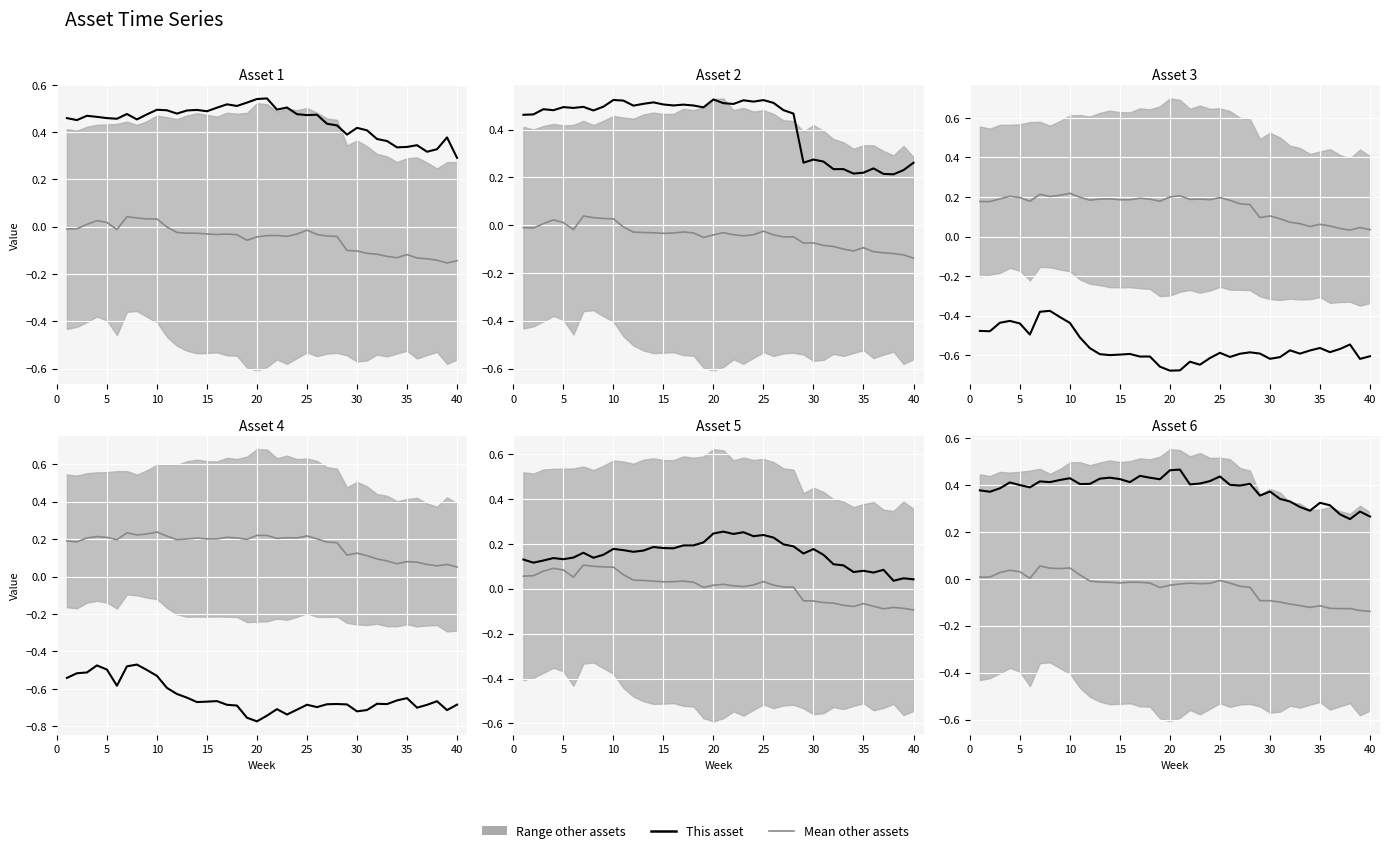

What is the spread (max minus min) of values at 30?

1.1